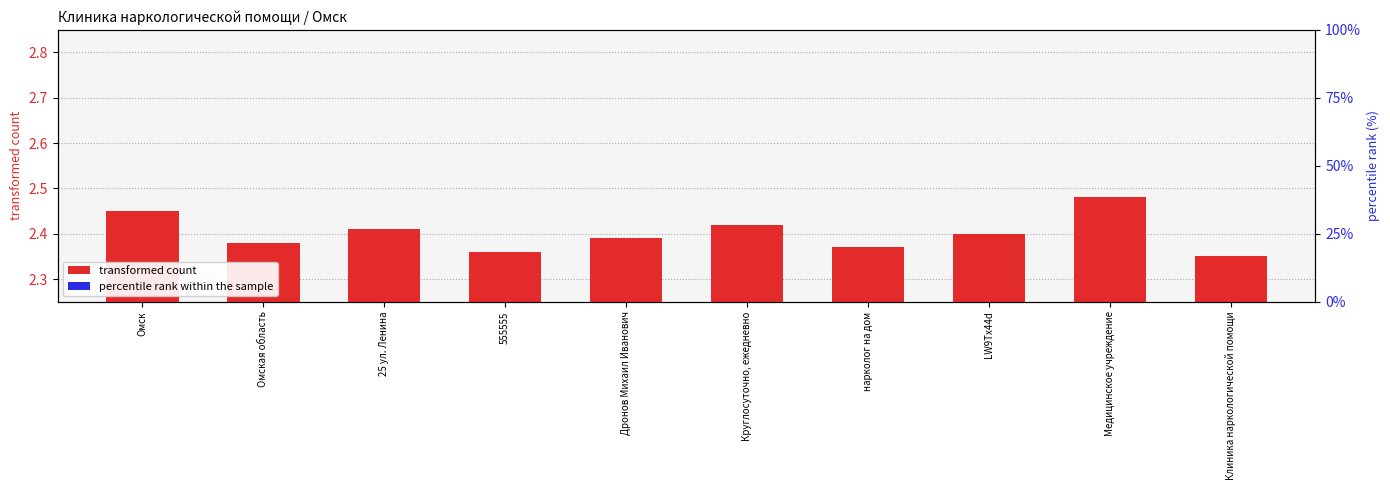

What is the difference between the second highest and second lowest values in the transformed count series?

0.1